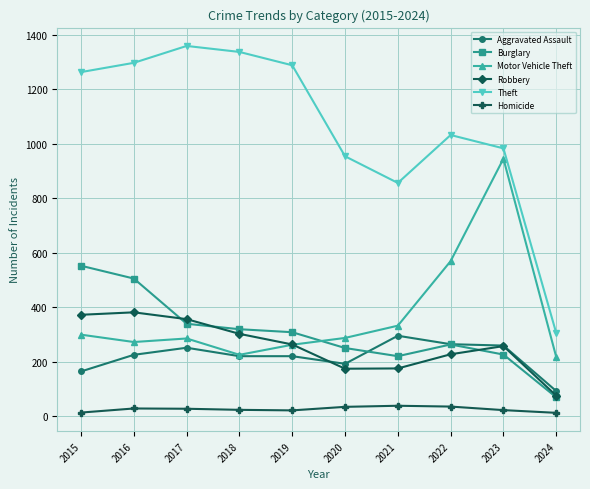

What is the sum of the Theft values at 2016 and 2021?

2153